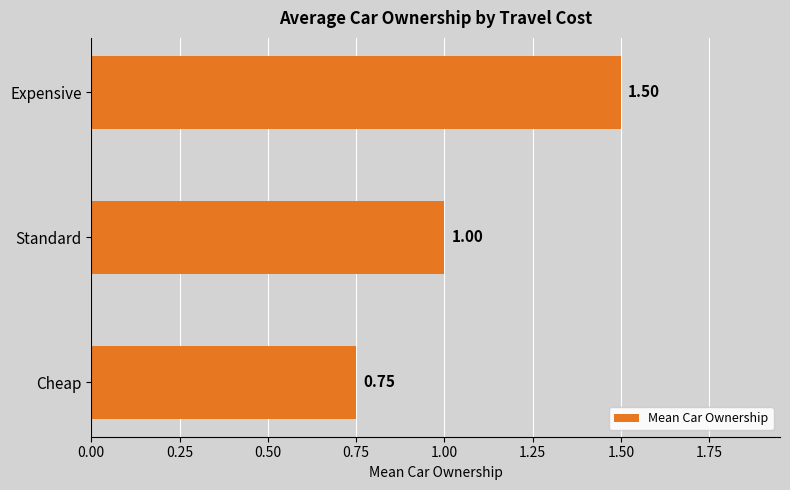

Rank the categories by value from highest to lowest.

Expensive, Standard, Cheap